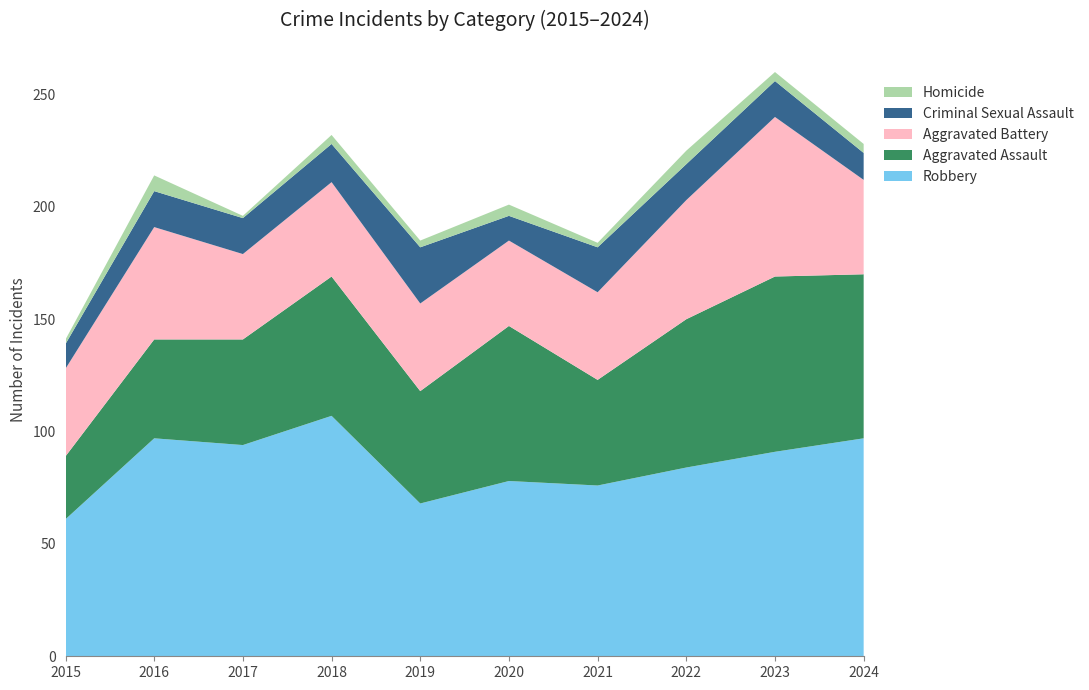

Reading right to left, what are all the values shown in this chart?

Robbery: 2024=97	2023=91	2022=84	2021=76	2020=78	2019=68	2018=107	2017=94	2016=97	2015=61
Aggravated Assault: 2024=73	2023=78	2022=66	2021=47	2020=69	2019=50	2018=62	2017=47	2016=44	2015=28
Aggravated Battery: 2024=42	2023=71	2022=53	2021=39	2020=38	2019=39	2018=42	2017=38	2016=50	2015=39
Criminal Sexual Assault: 2024=12	2023=16	2022=16	2021=20	2020=11	2019=25	2018=17	2017=16	2016=16	2015=11
Homicide: 2024=4	2023=4	2022=6	2021=2	2020=5	2019=3	2018=4	2017=1	2016=7	2015=2